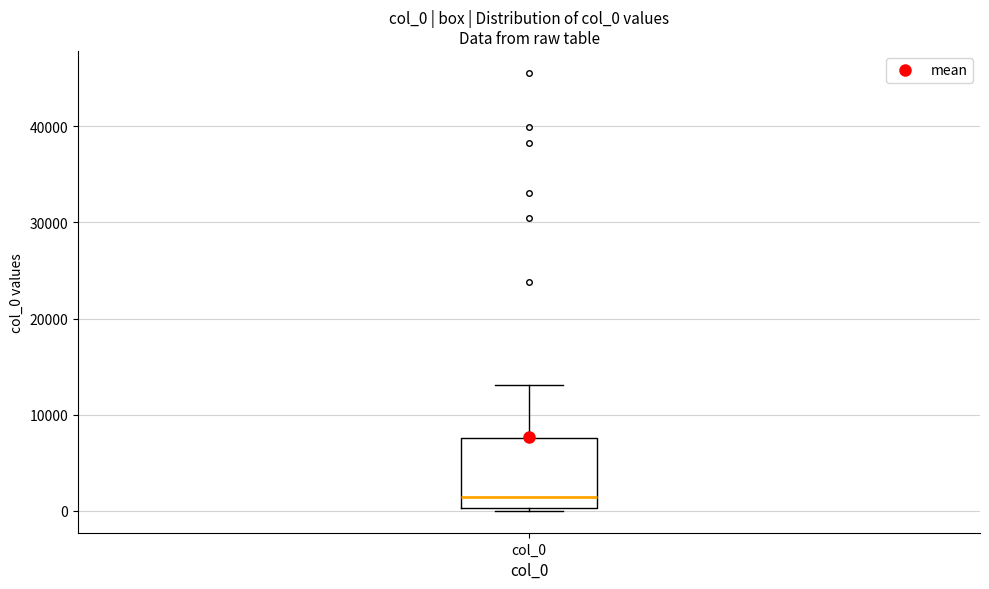

Read this box plot against the y-axis: the position of the median line, the range covered by the box, and the ends of both whiskers. The values are not printed on the chart, so give them approximately, as read against the axis.

median 1000, box 0 to 8000, whiskers 0 (just below the box's lower edge) to 13000